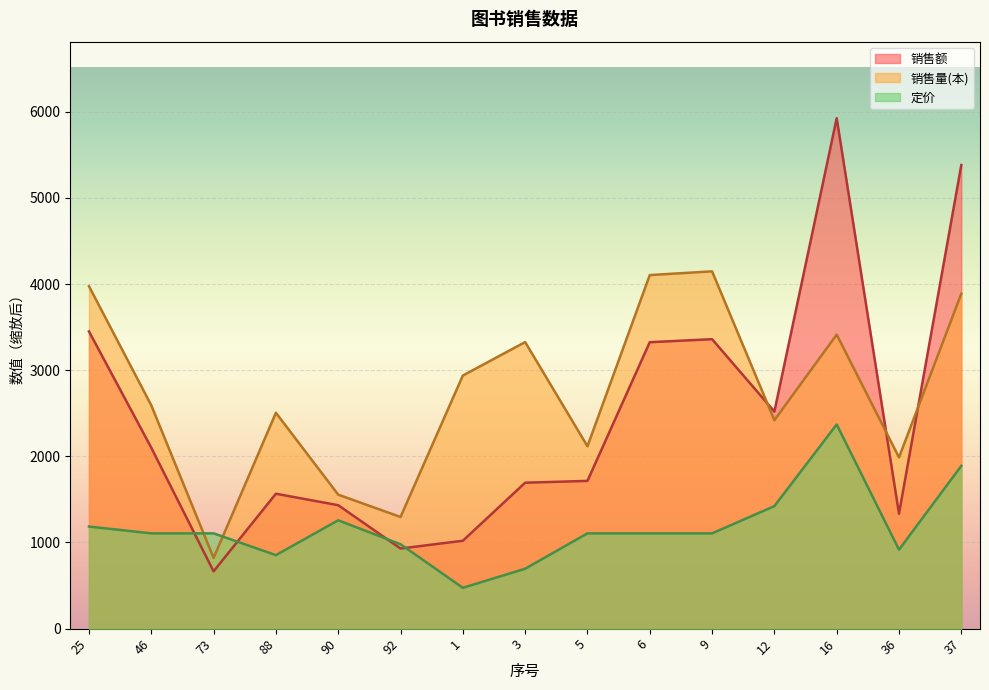

Is the value of 销售量(本) at 37 greater than the value of 销售额 at 73?

Yes